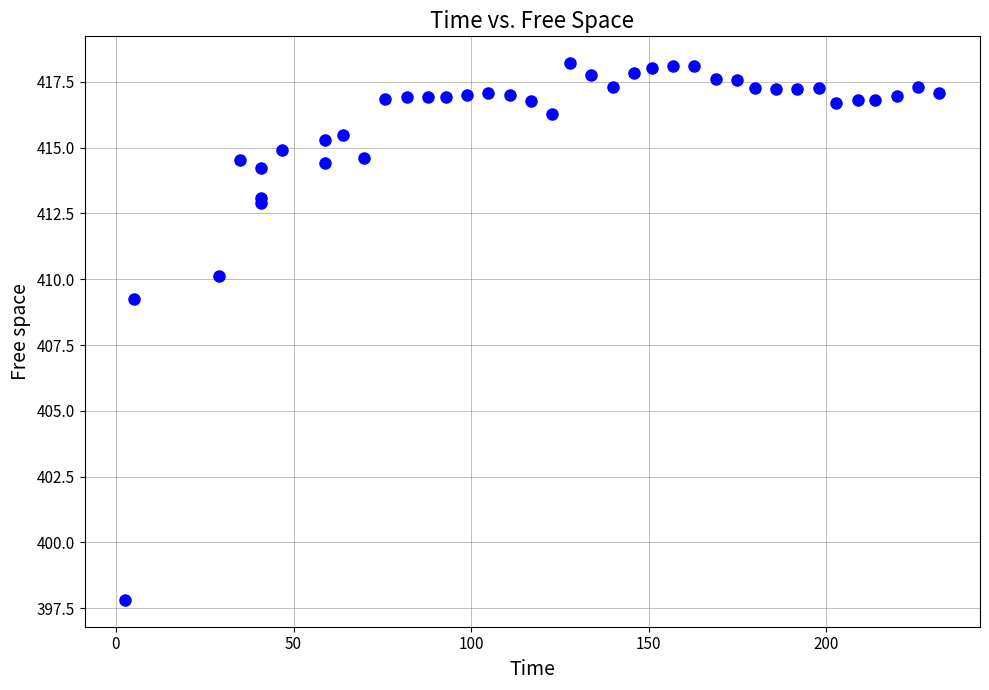

What Y value in the scatter plot is closest to 408?

409.2